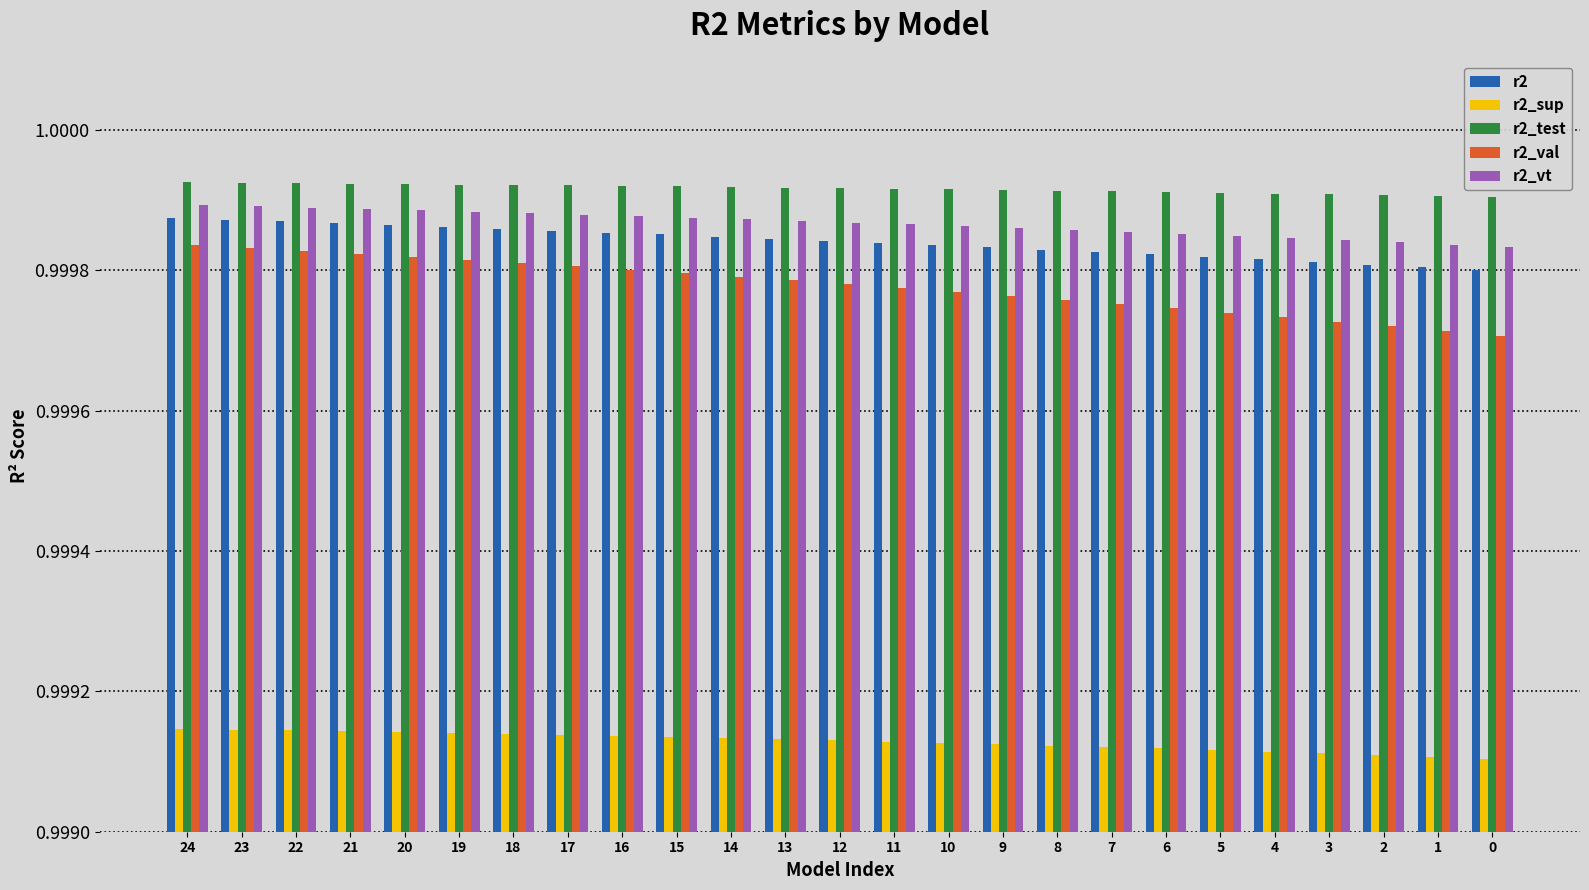

The r2 series shows 0.6 at 11. True or false?

False